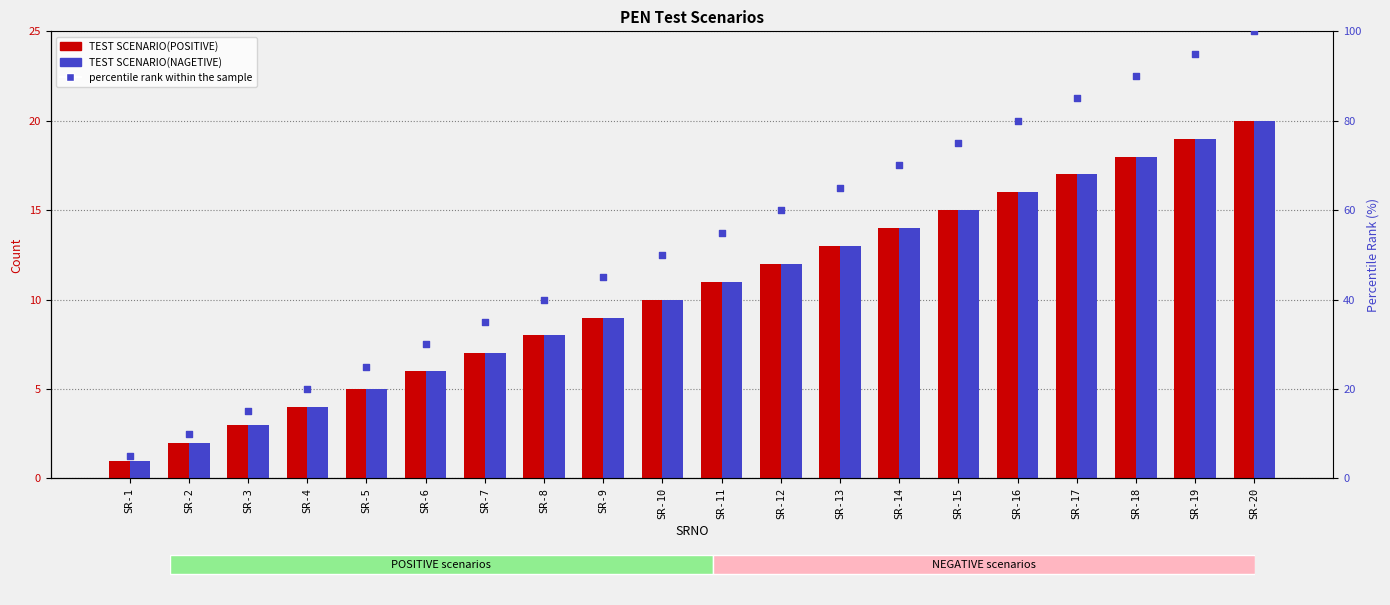

Which series reaches the minimum Y coordinate?

TEST SCENARIO(POSITIVE)